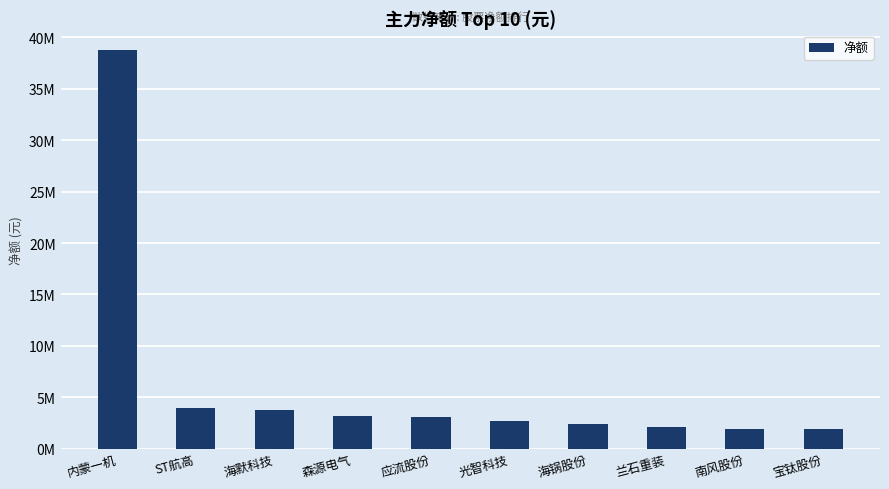

Which label corresponds to the smallest value in the chart?

宝钛股份